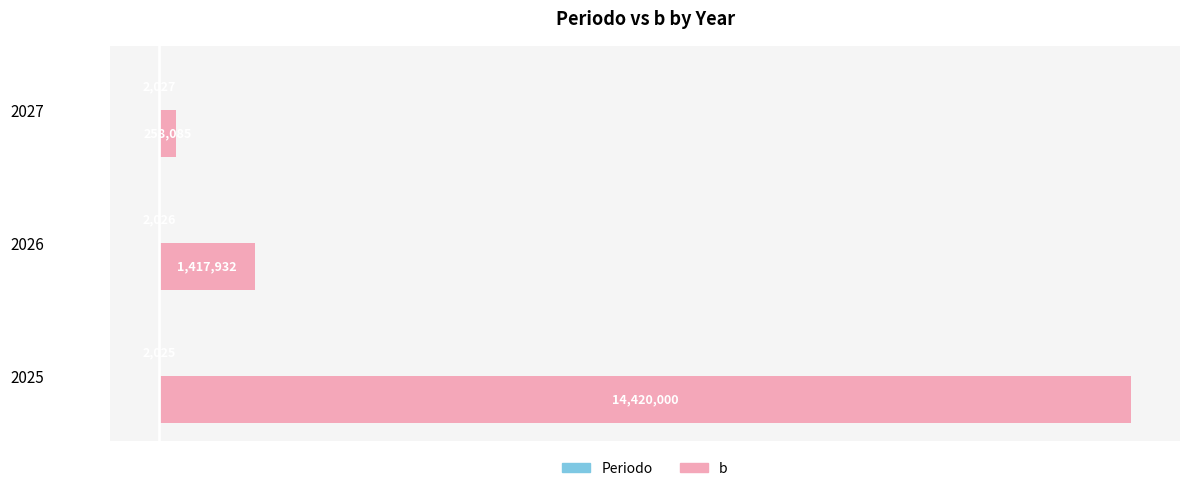

Count the number of categories in the chart.

3